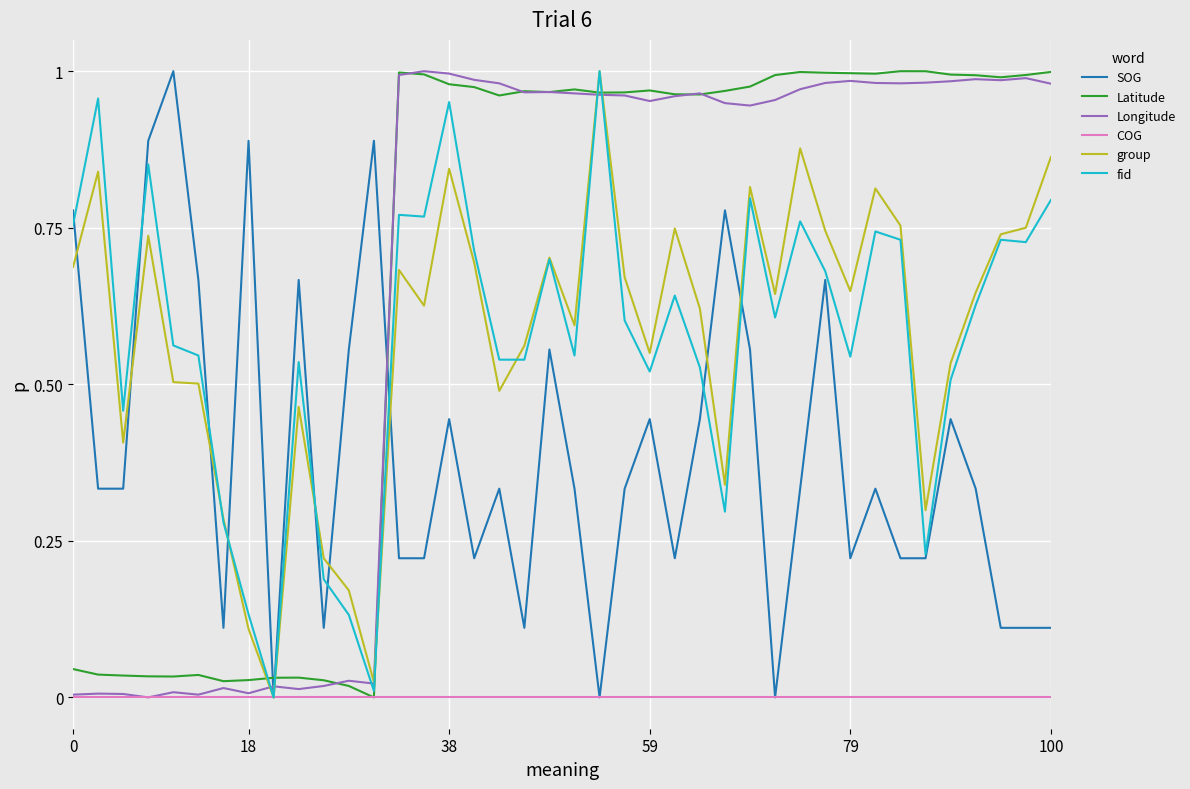

The Latitude series shows 1.5 at 79. True or false?

False